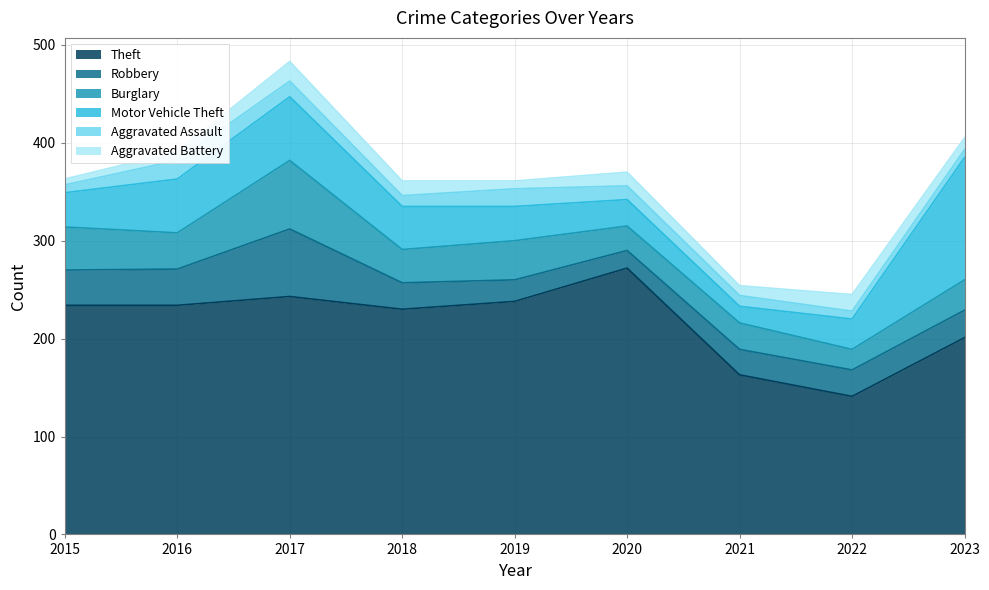

What is the difference between the highest and lowest values at 2016?

225